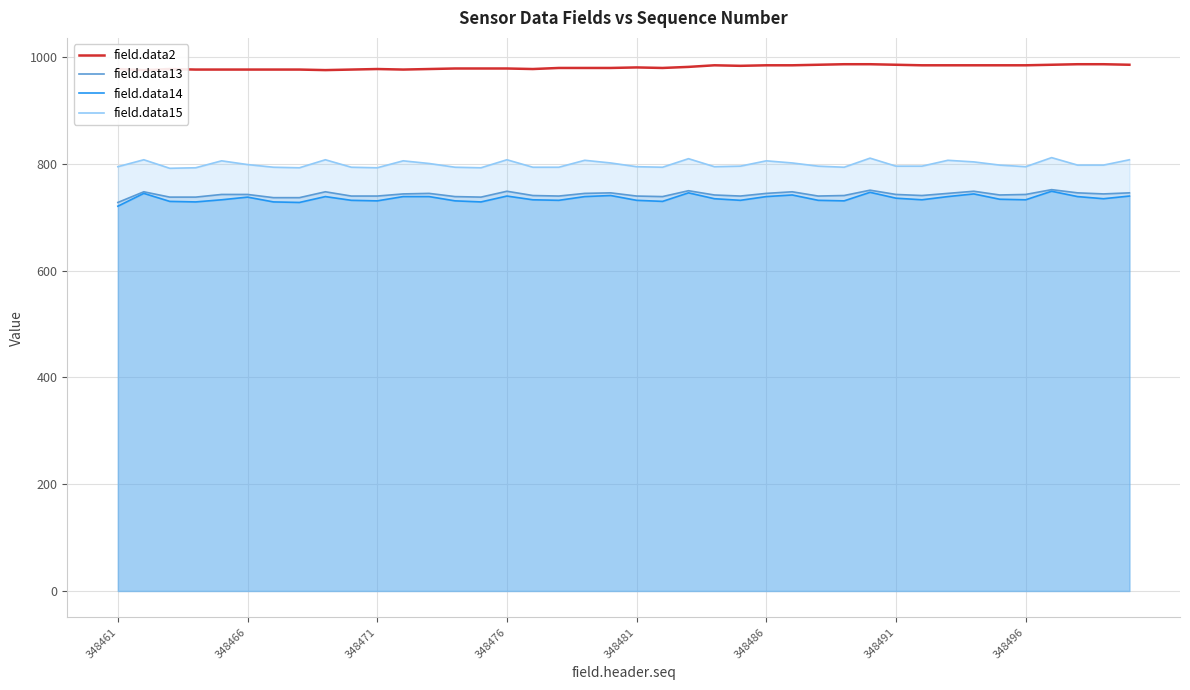

What is the greatest value displayed?

987